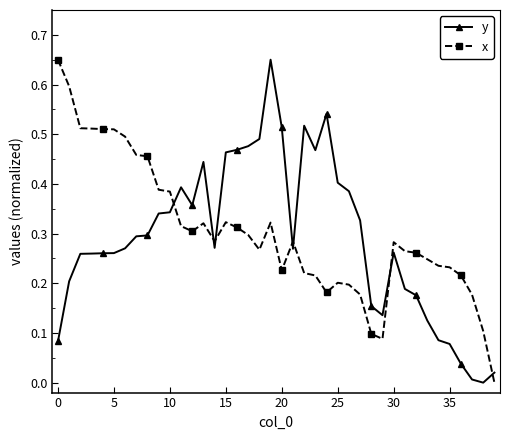

True or false: x has more than 2 interior local peaks.

True